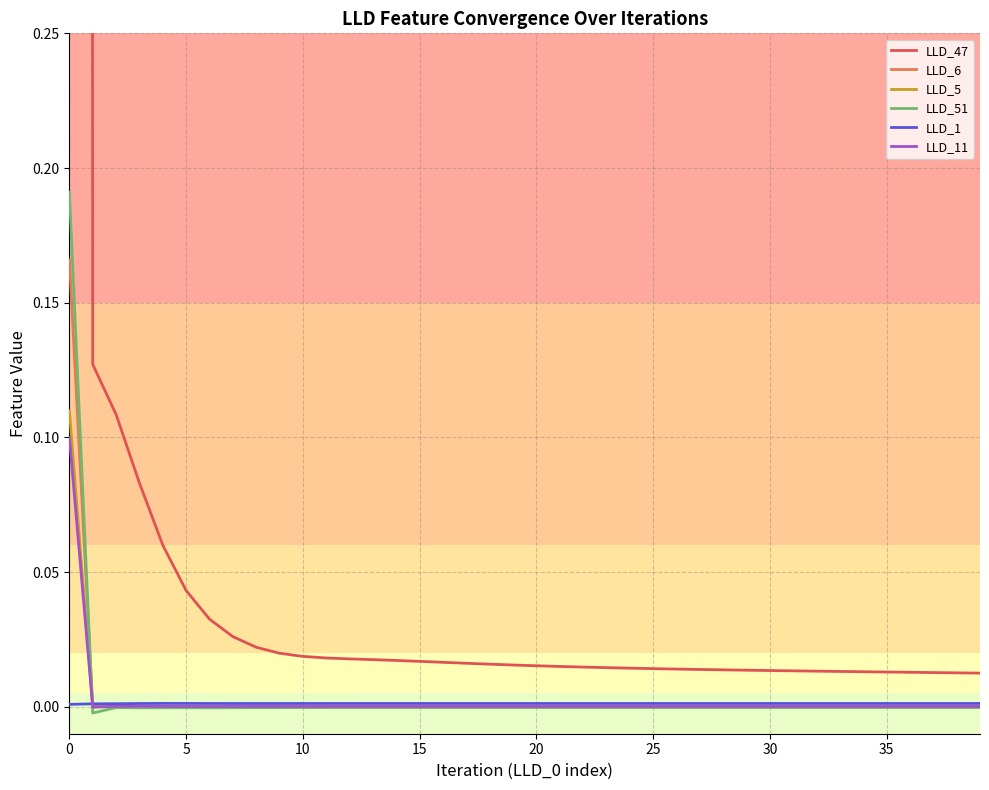

How many distinct data groups are displayed?

6